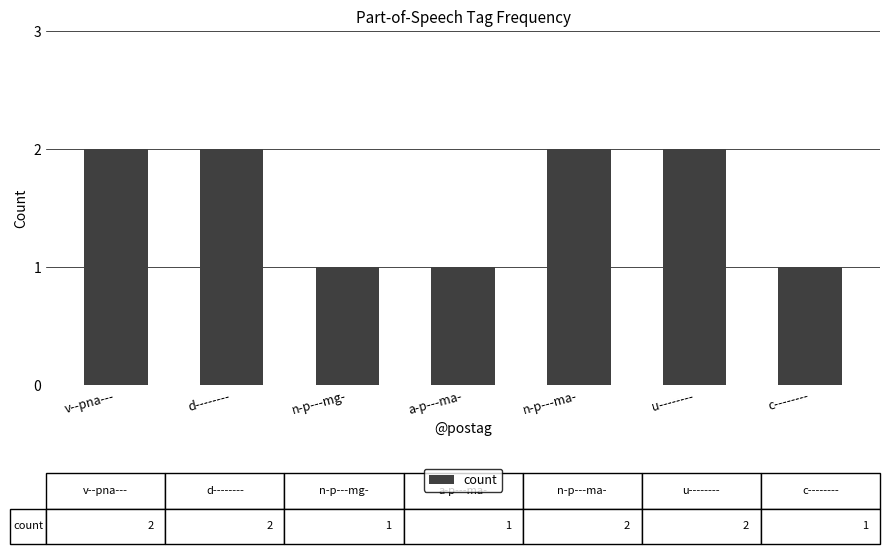

True or false: the data shows 2 at u--------.

True